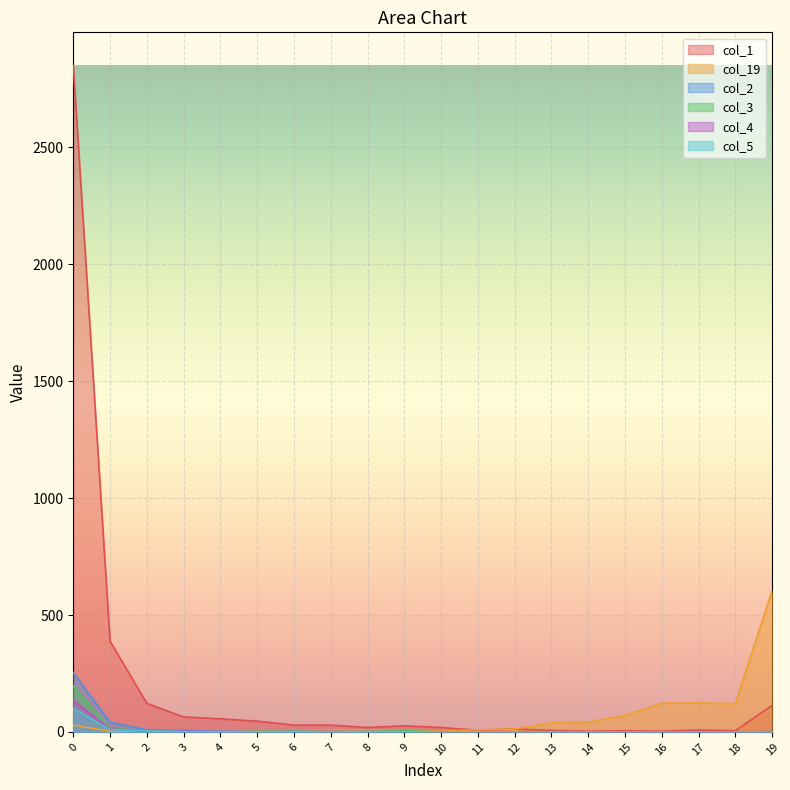

At 14, list the series in order from smallest to largest.

col_2, col_3, col_4, col_5, col_1, col_19